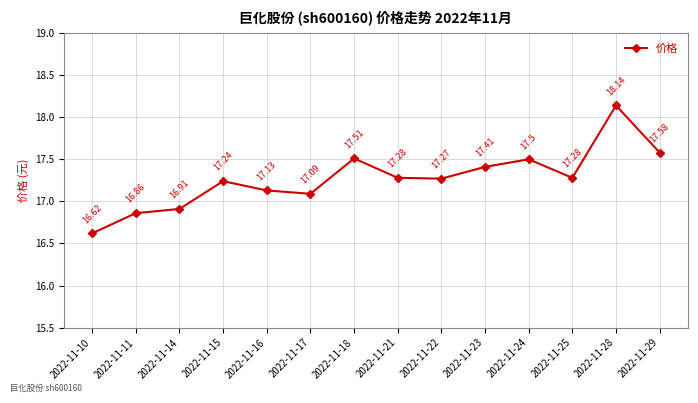

At which category does the chart reach its minimum across all series?

2022-11-10